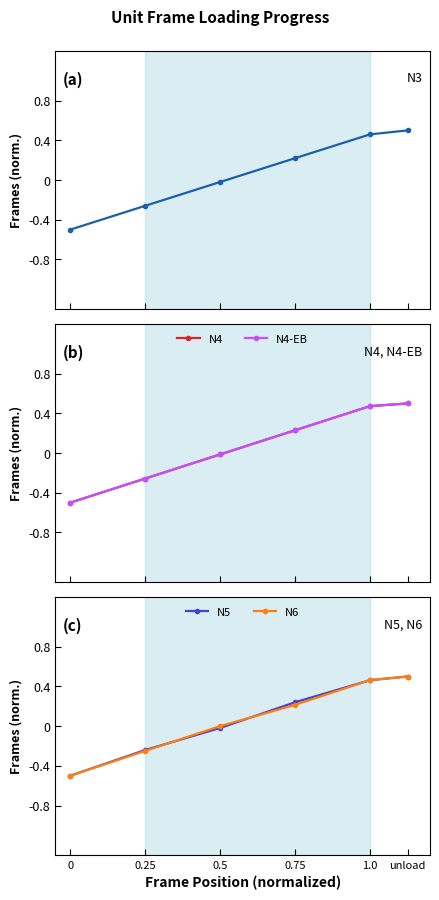

What value does the N3 series have at 0.25?

-0.3